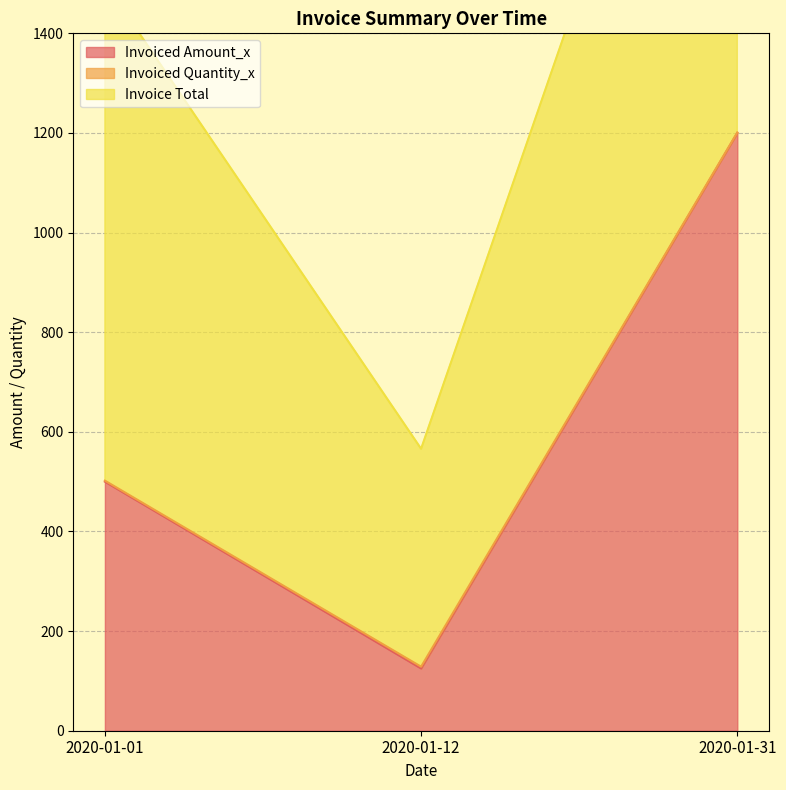

The Invoiced Amount_x series shows 1200 at 2020-01-31. True or false?

True